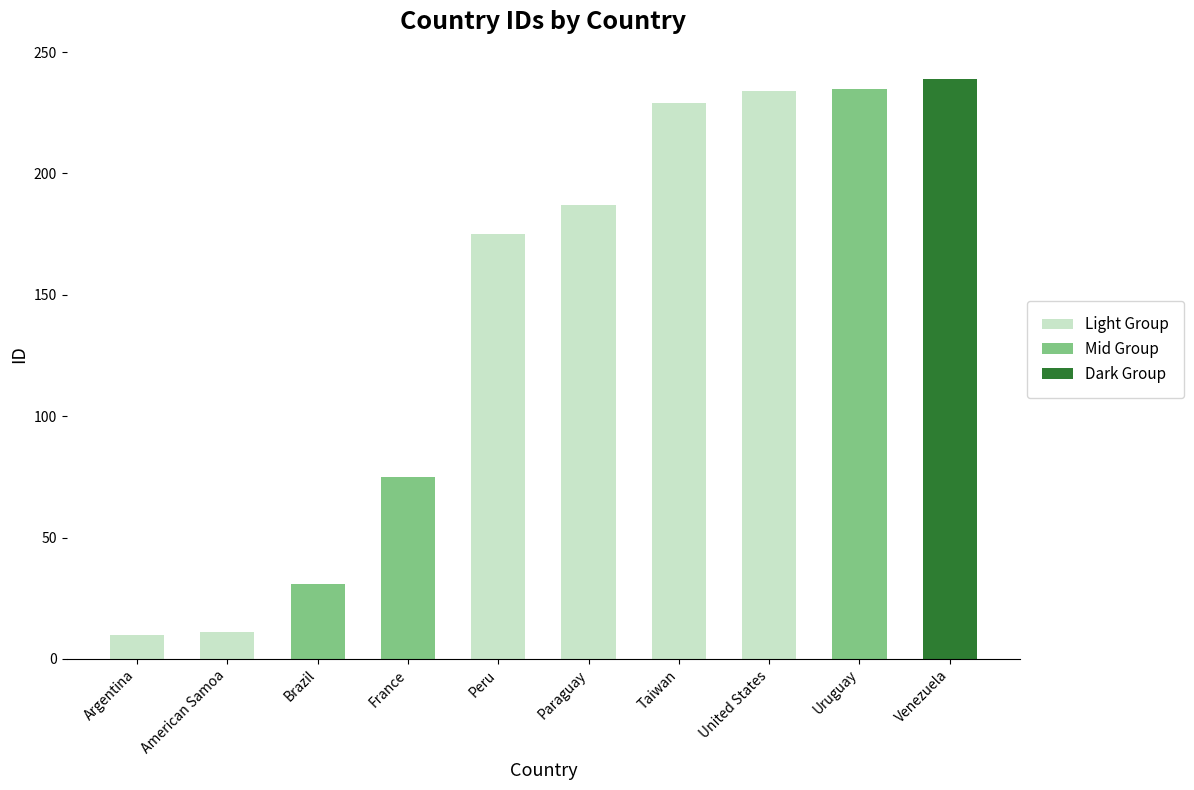

Is it true that the value at Brazil is 31?

True